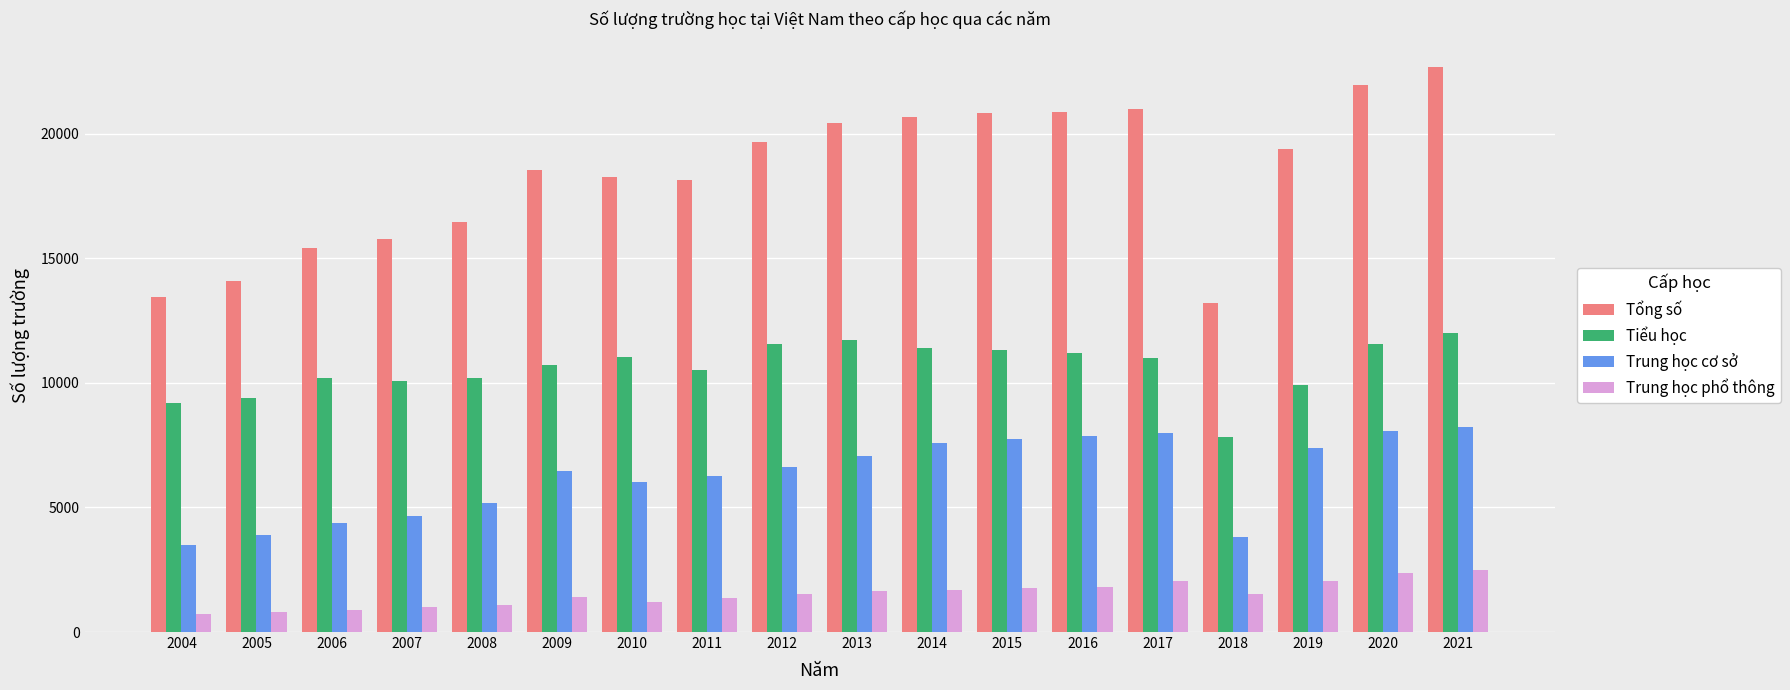

True or false: Trung học cơ sở has a value of 3348 at 2009.

False